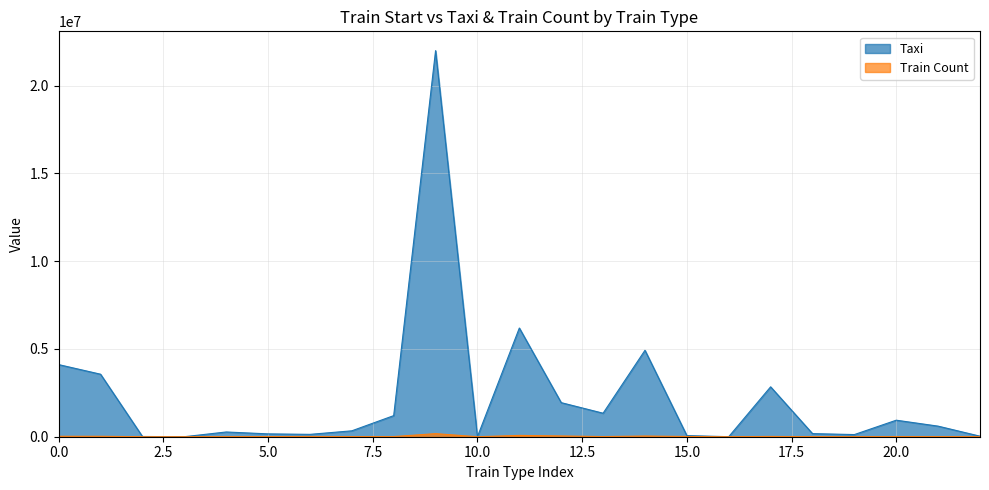

At which category is the sum across all series the highest?

GENERAL MERCHANDISE